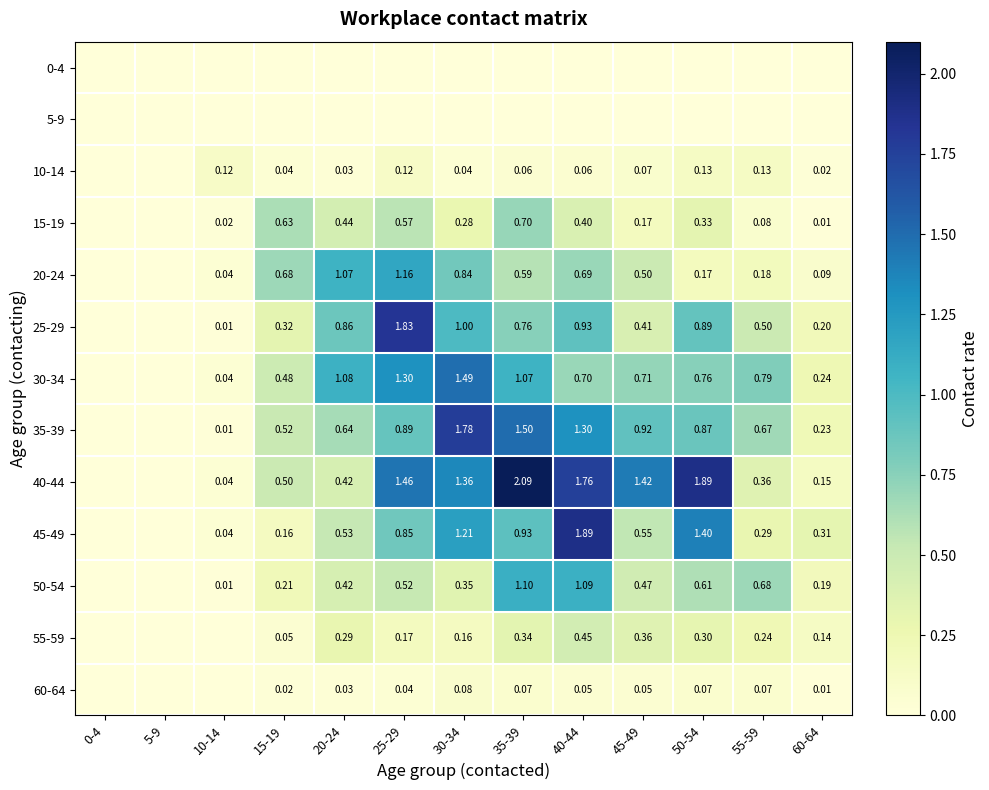

What is the sum of the 35-39 values at 15-19 and 40-44?

1.8